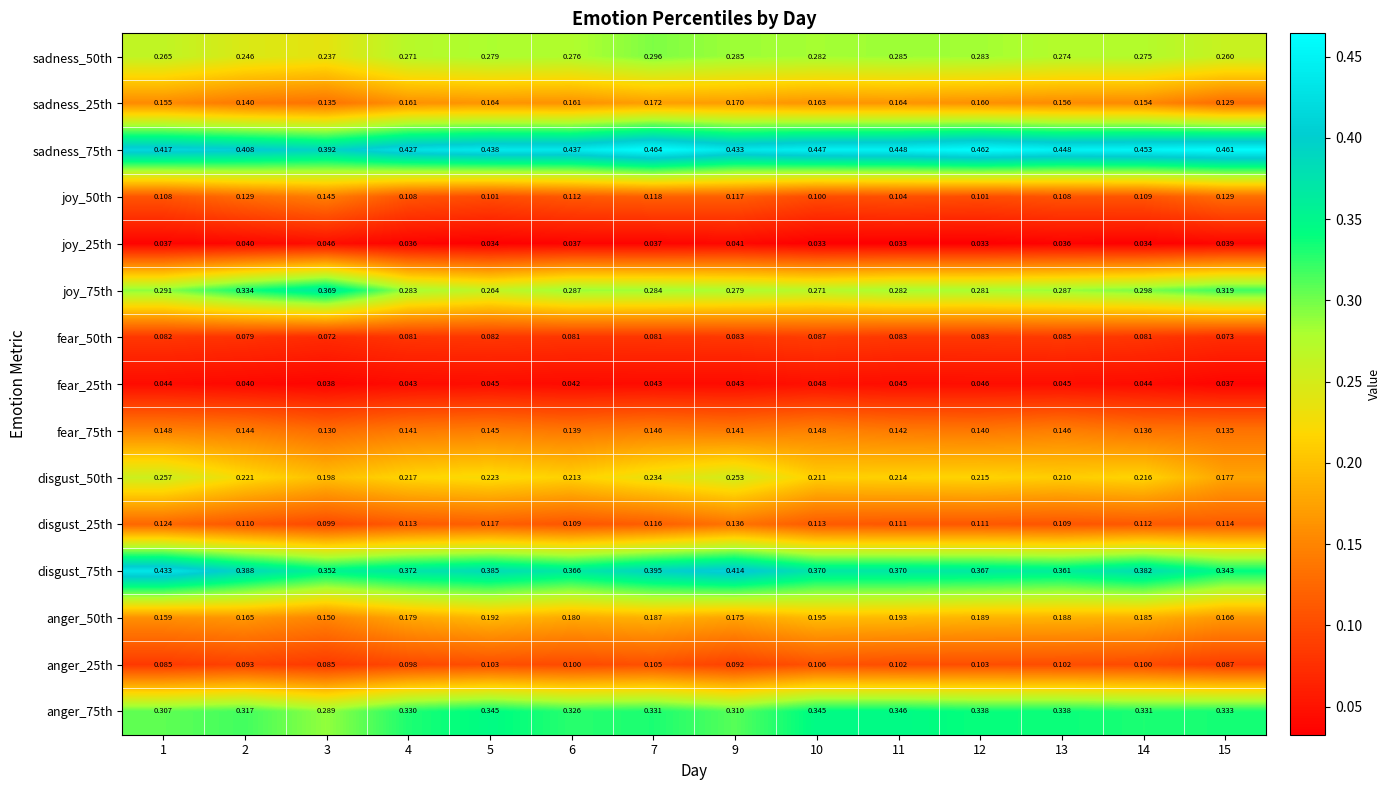

At which category is the sum across all series the highest?

7